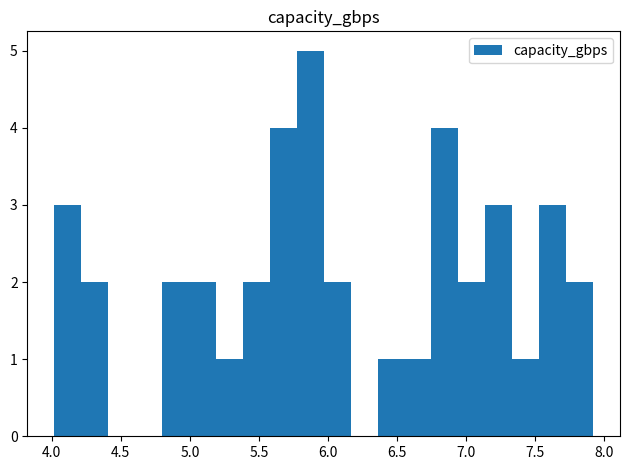

Read against the x-axis, roughly where is the centre of the tallest bar?

5.85